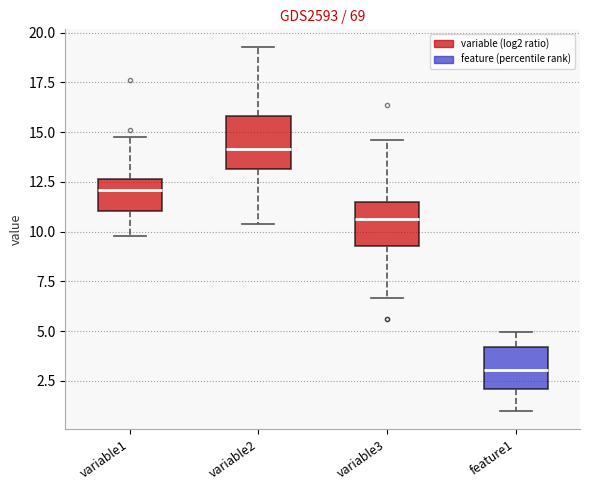

Reading left to right, transcribe this box plot: for each box, give where its median line is, the range the box spans, and where its two whiskers end, as read against the y-axis. The values are not printed on the chart, so give them approximately, as read against the axis.

variable1: median 12.0, box 11.0 to 12.5, whiskers 10.0 to 15.0
variable2: median 14.0, box 13.0 to 16.0, whiskers 10.5 to 19.5
variable3: median 10.5, box 9.5 to 11.5, whiskers 6.5 to 14.5
feature1: median 3.0, box 2.0 to 4.0, whiskers 1.0 to 5.0